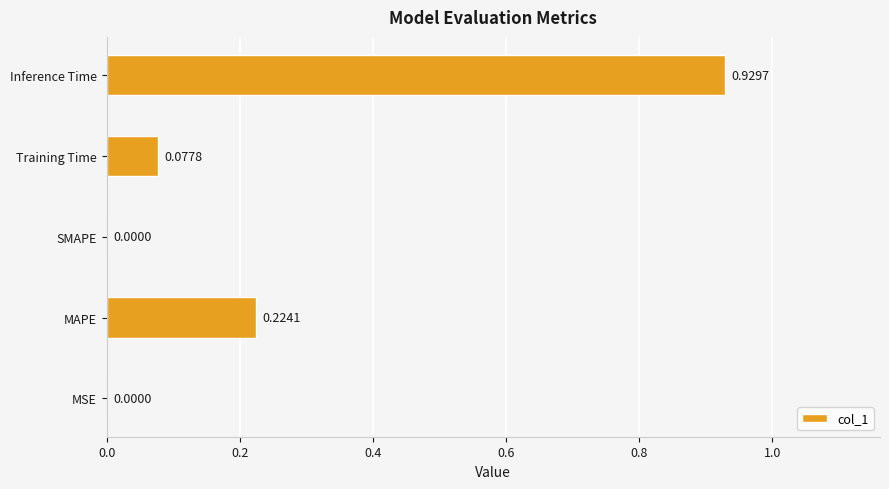

What is the sum of all values?

1.2